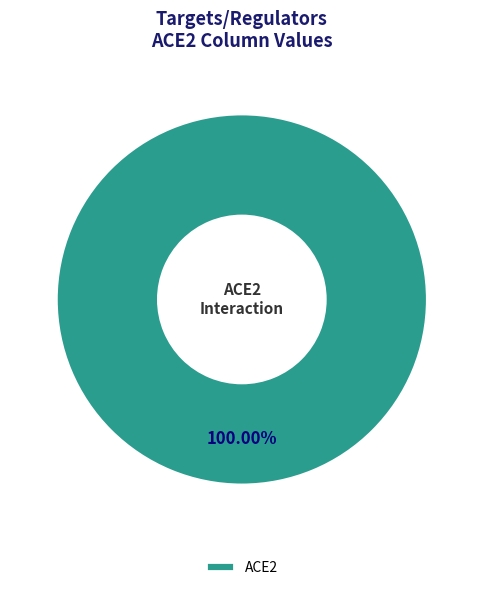

Rank the categories by value from lowest to highest.

ACE2